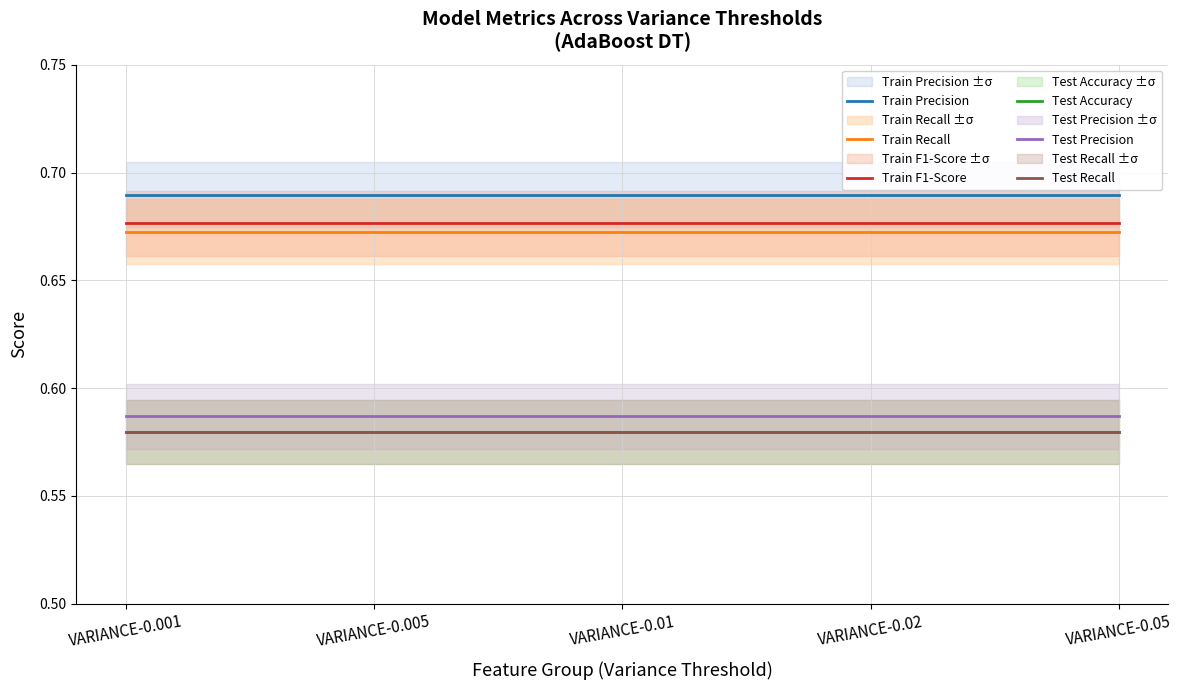

The value of Train Precision at VARIANCE-0.001 is 0.3. True or false?

False